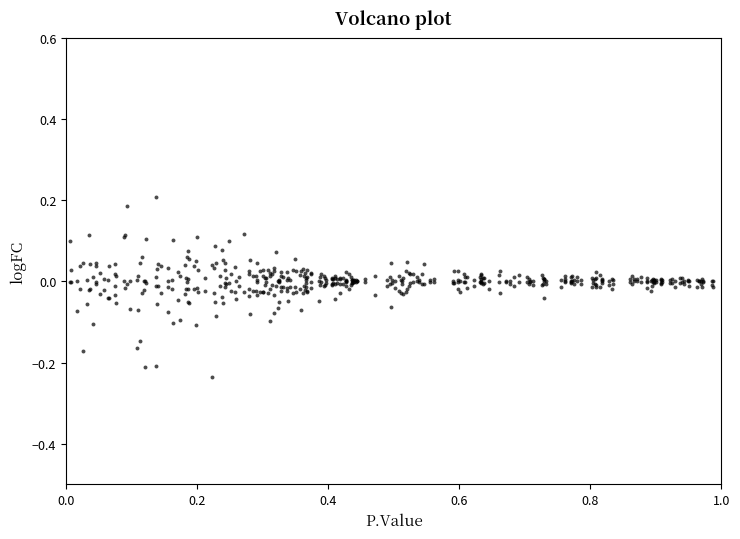

What is the range of Y values (max minus min)?

0.4